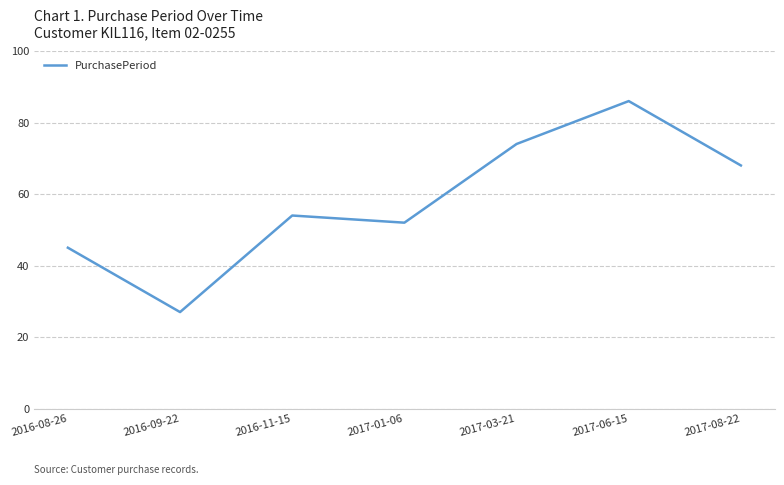

Where is the first local maximum?

2016-11-15